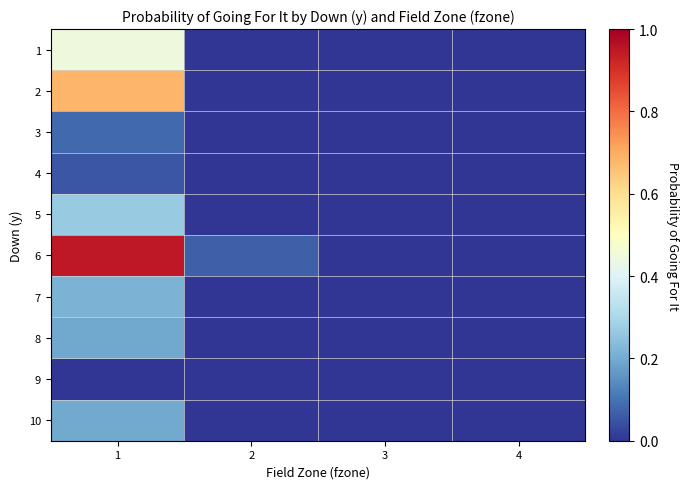

What is the greatest value displayed?

0.9